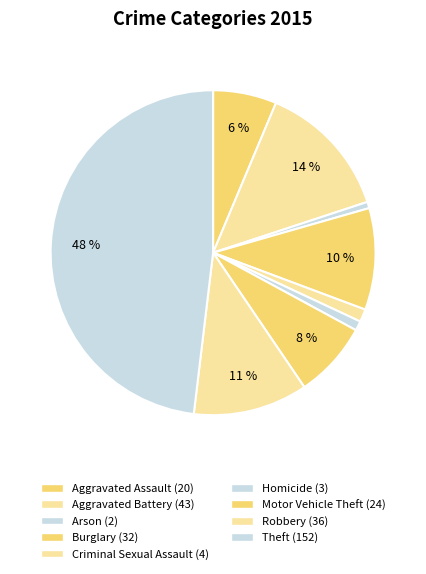

Which slice is the largest?

Theft